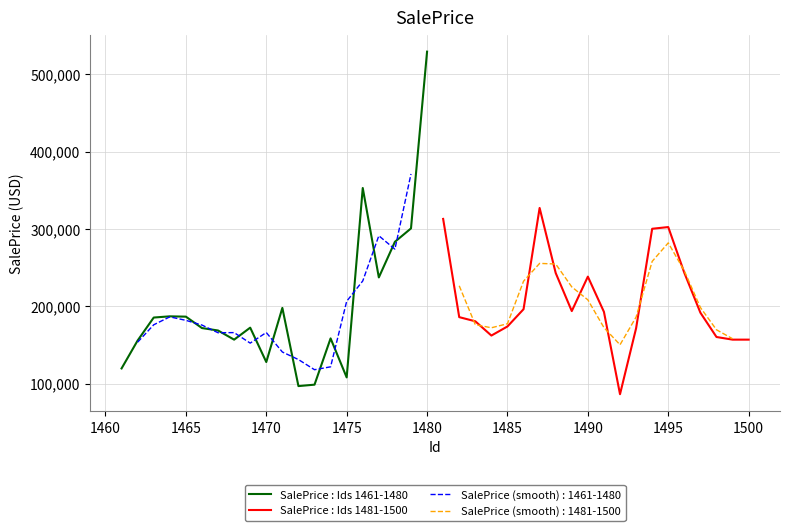

What is the highest value of the SalePrice : Ids 1481-1500 series?

327218.7